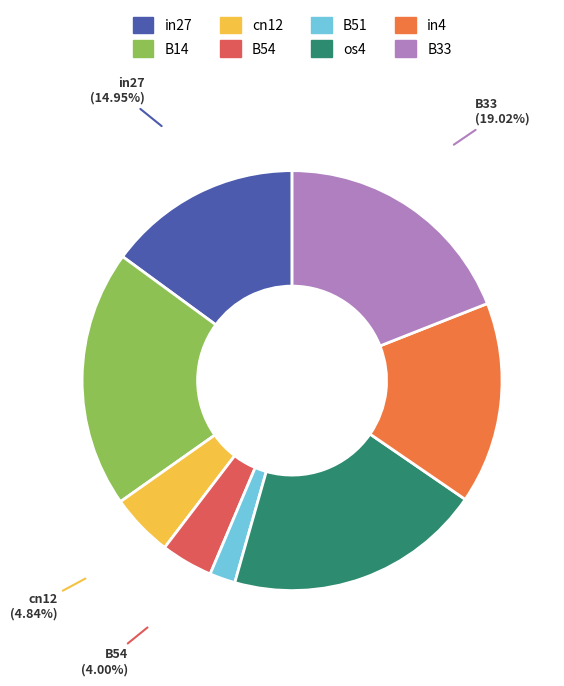

Count the number of slices in the pie.

8